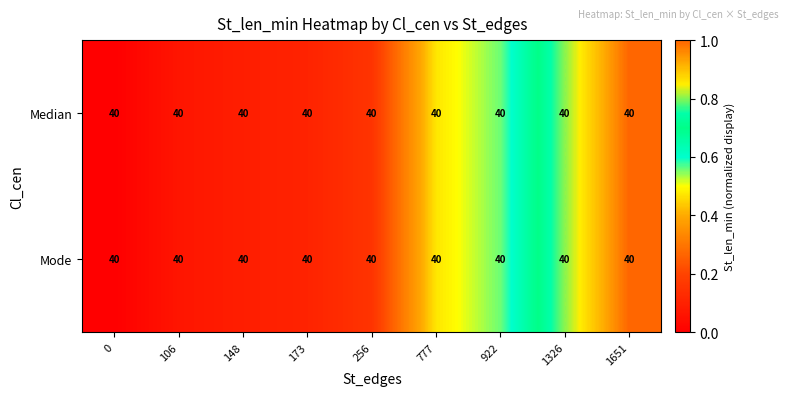

At how many categories does at least one series exceed 0?

8